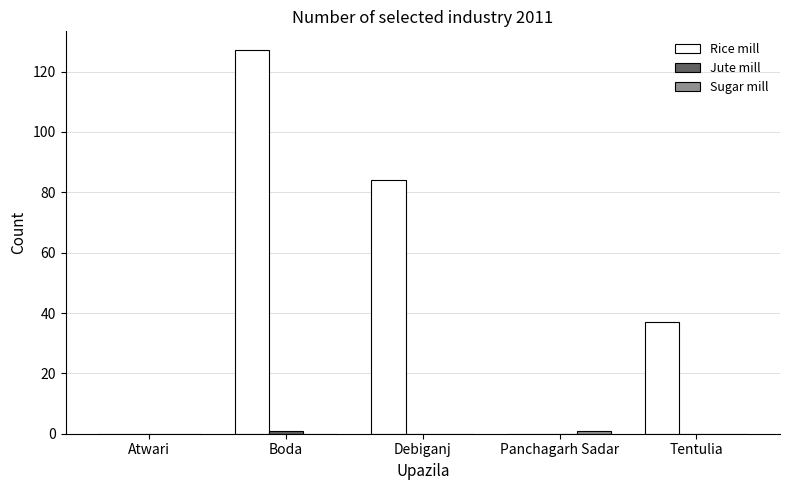

Which label corresponds to the largest value in the chart?

Boda